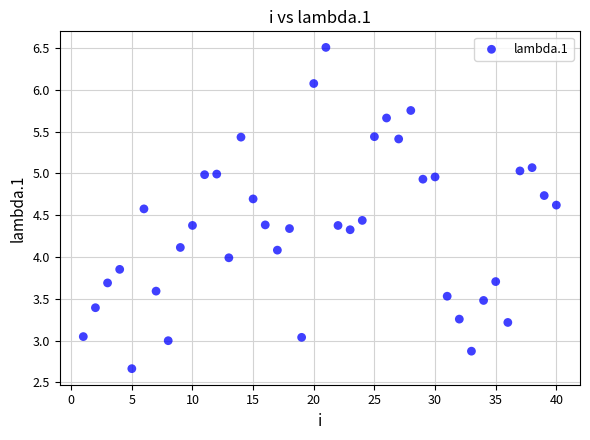

What is the range of X values (max minus min)?

39.0